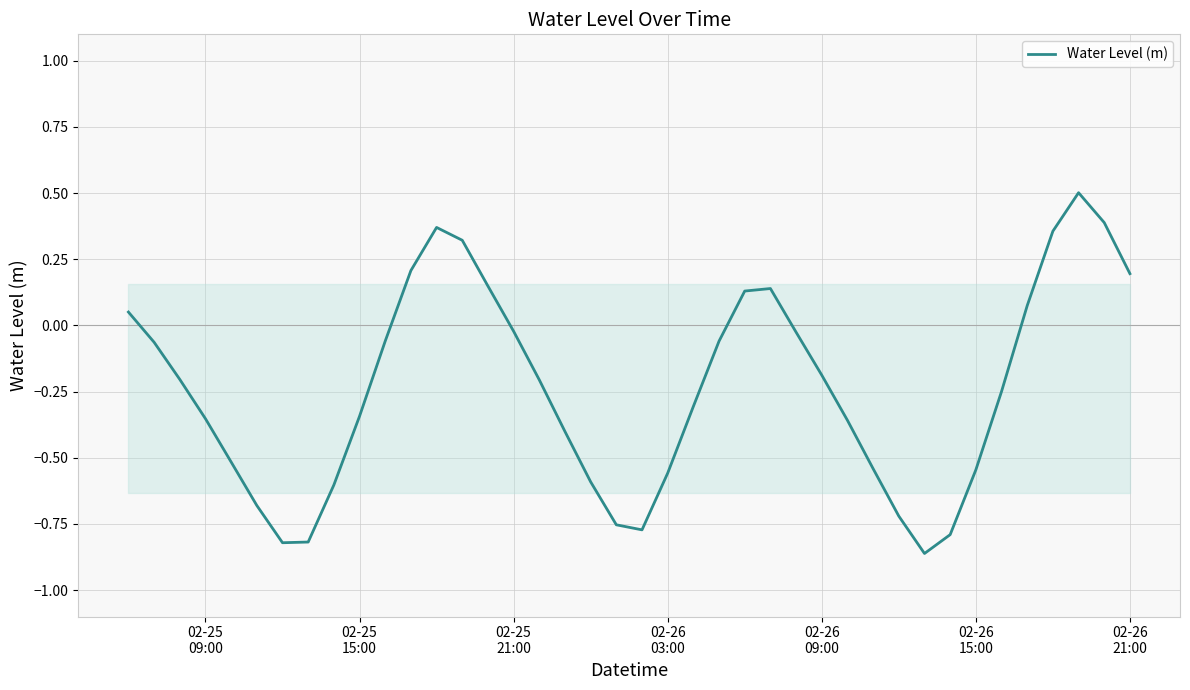

What is the greatest value displayed?

0.5